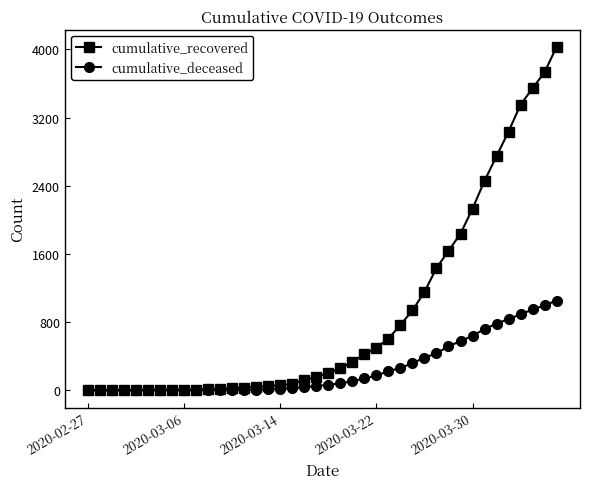

List the series in order of their peak value, highest first.

cumulative_recovered, cumulative_deceased